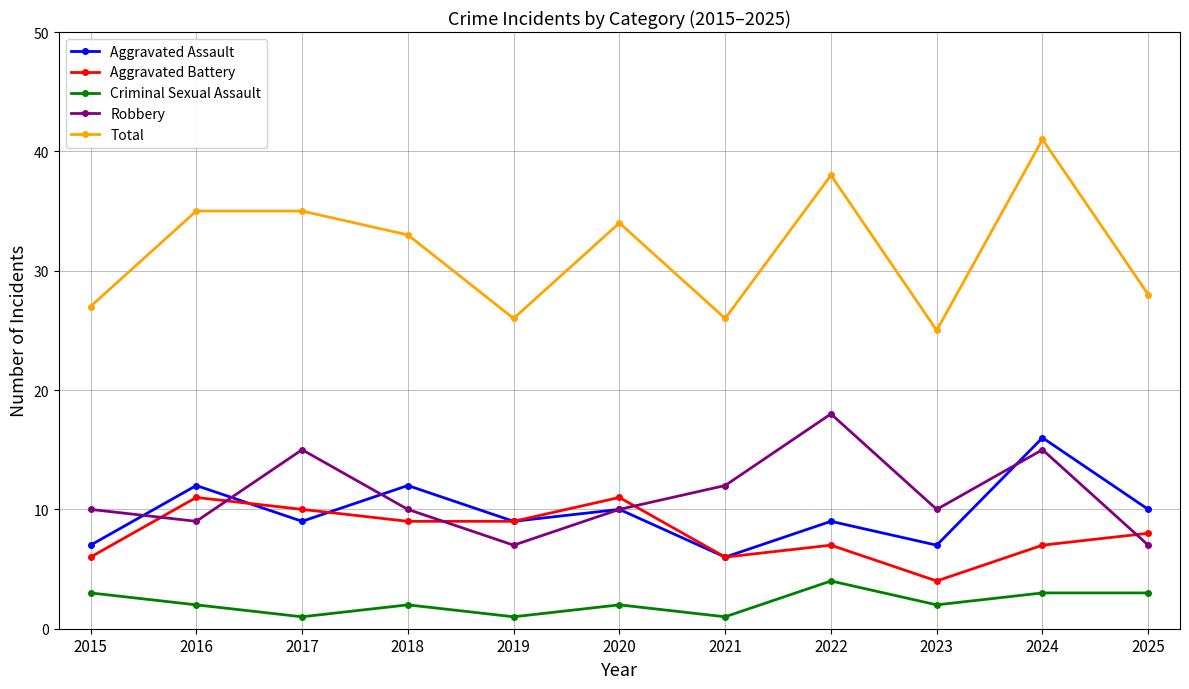

The value of Aggravated Assault at 2017 is 4. True or false?

False